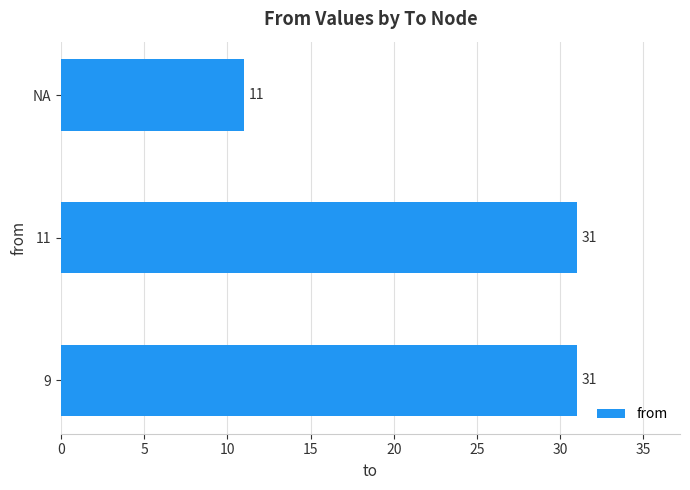

Which category has the lowest value across all series?

NA